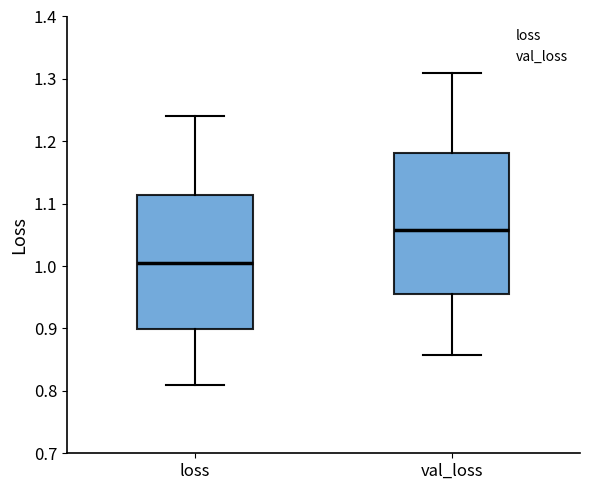

Reading left to right, read every box against the y-axis: the position of its median line, the range the box covers, and the ends of its whiskers. The values are not printed on the chart, so give them approximately, as read against the axis.

loss: median 1.00, box 0.90 to 1.11, whiskers 0.81 to 1.24
val_loss: median 1.06, box 0.96 to 1.18, whiskers 0.86 to 1.31